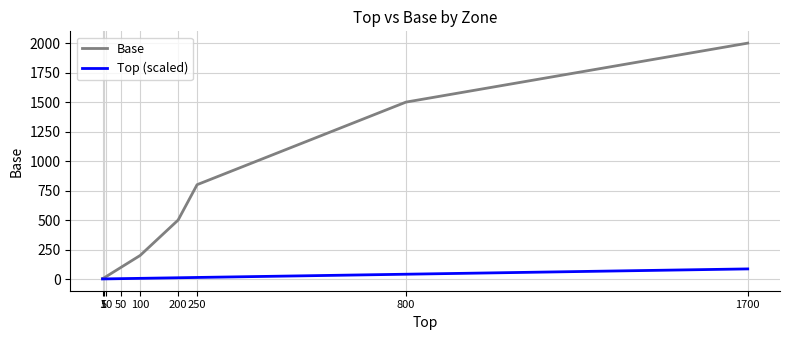

Is the value of Base at 100 greater than the value of Top (scaled) at 100?

Yes